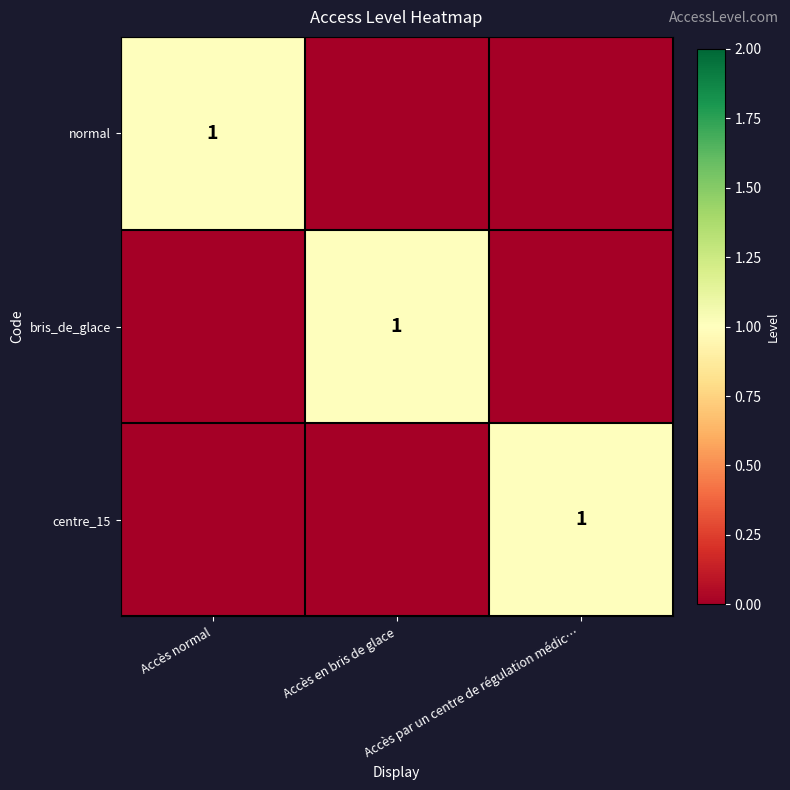

Rank the series at Accès par un centre de régulation médic… from lowest to highest value.

normal, bris_de_glace, centre_15